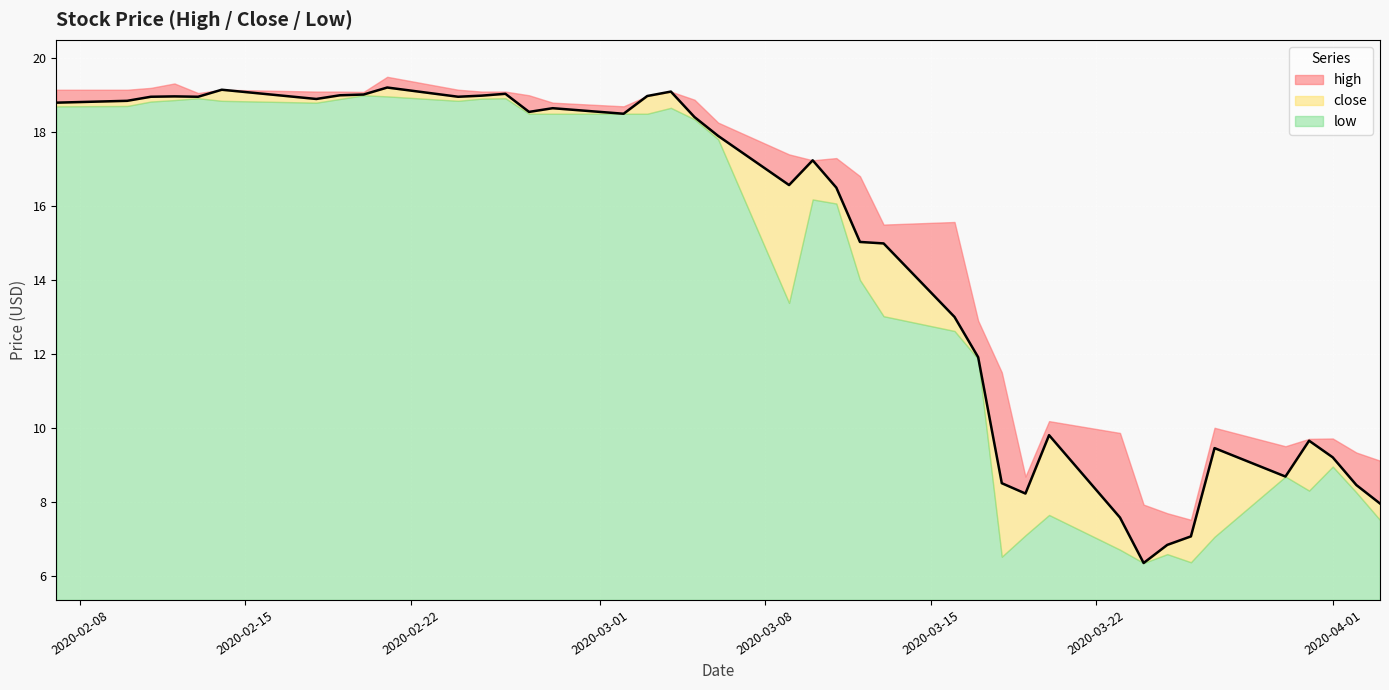

What is the minimum value shown in the chart?

6.3